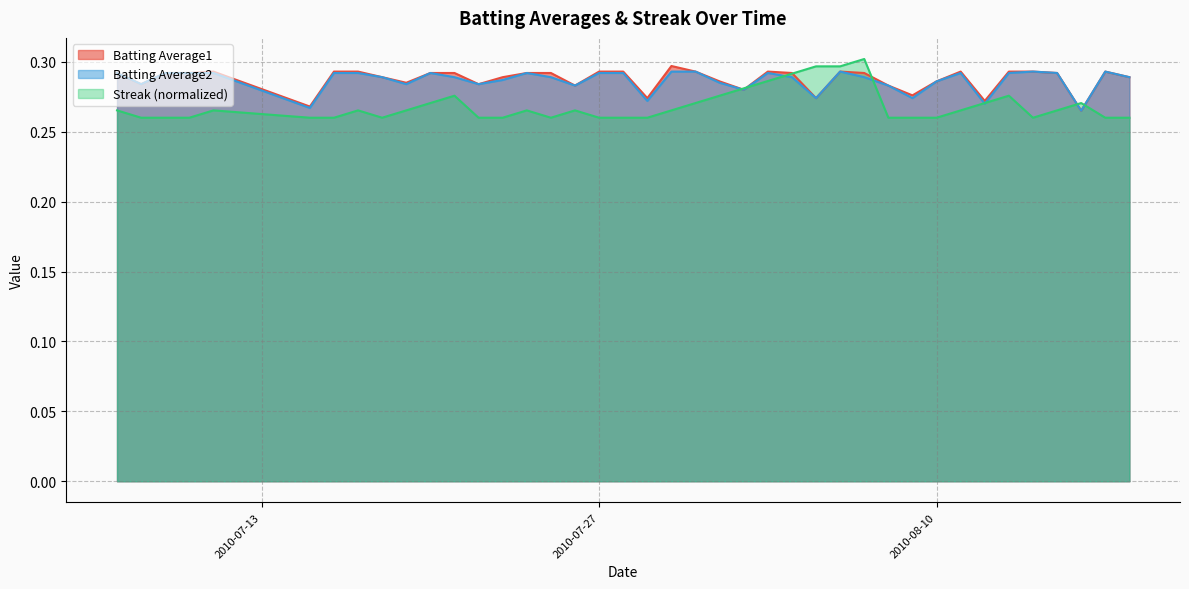

Count the number of categories in the chart.

40